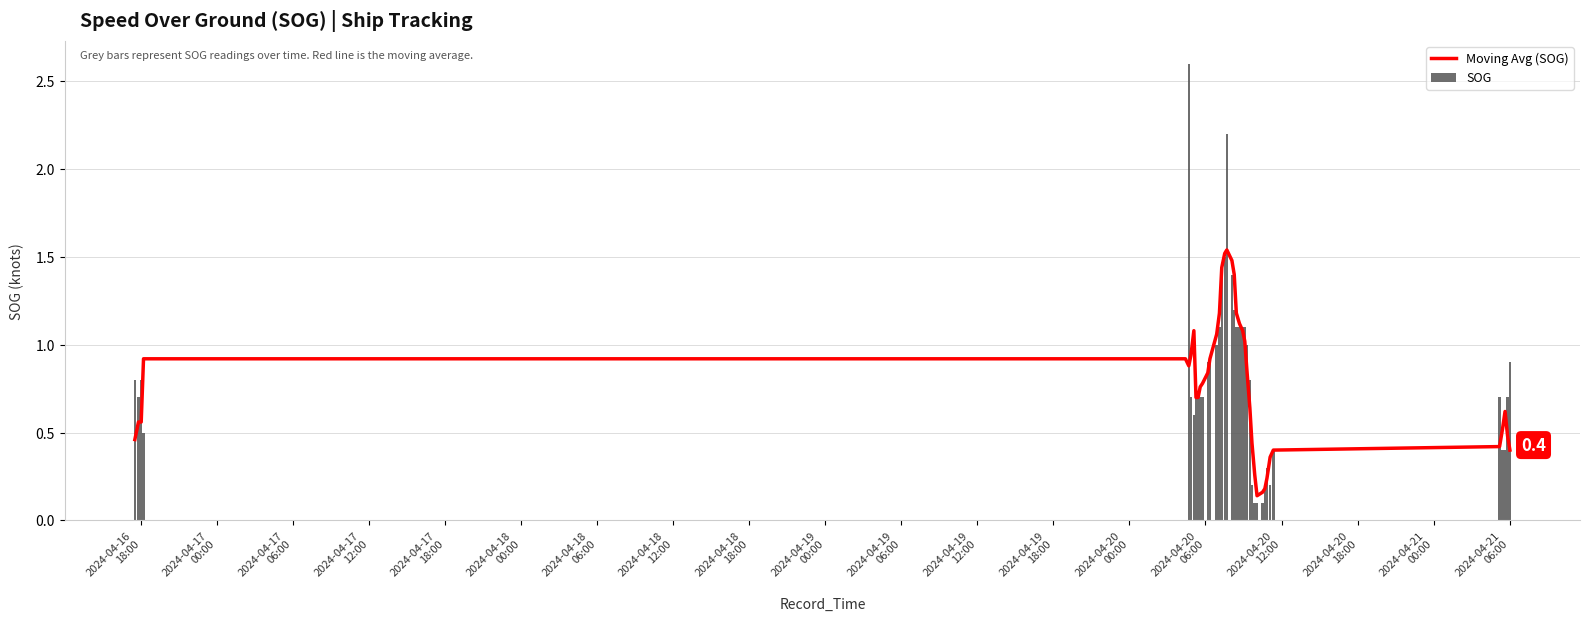

How many values in SOG are above zero?

39